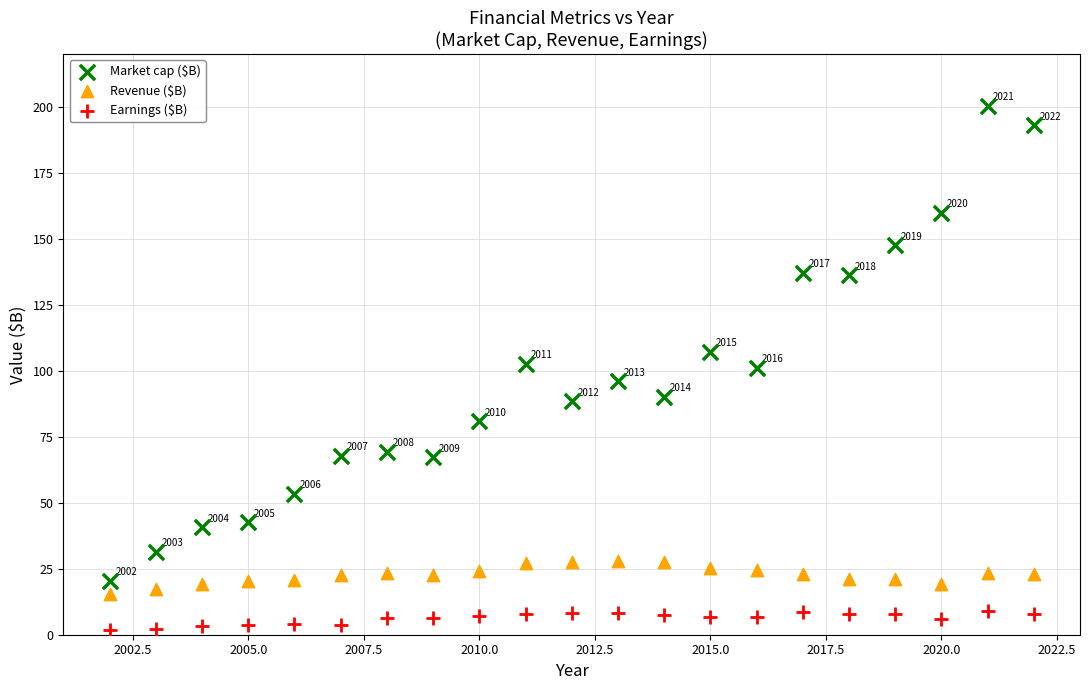

Across all data points, what is the range of X values (max minus min)?

20.0